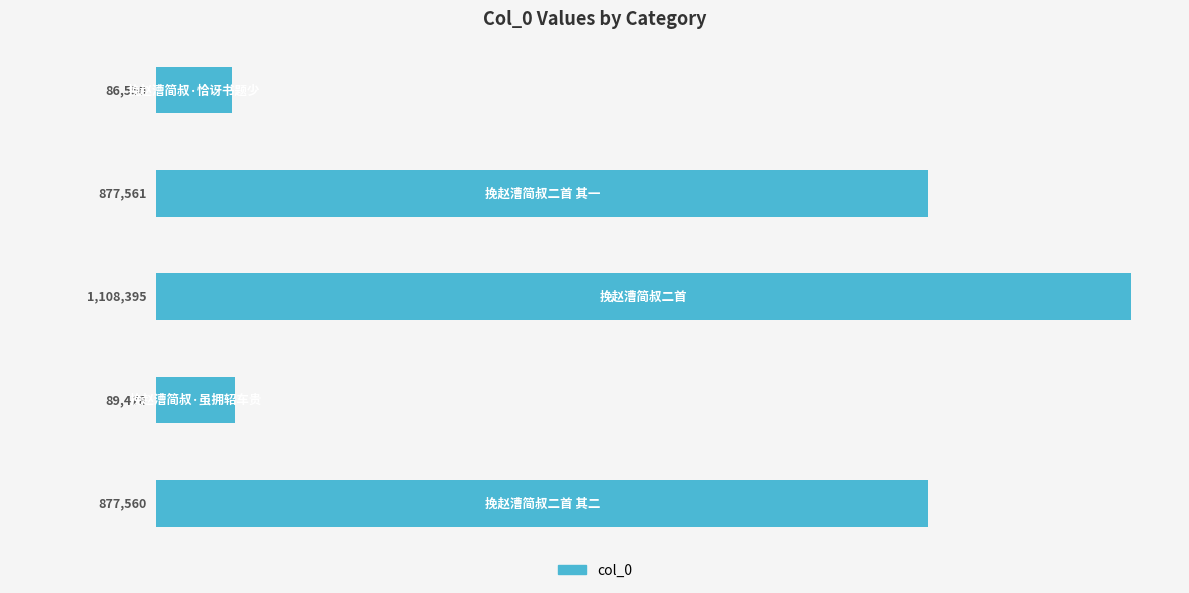

What is the difference between the maximum and minimum values?

1021845